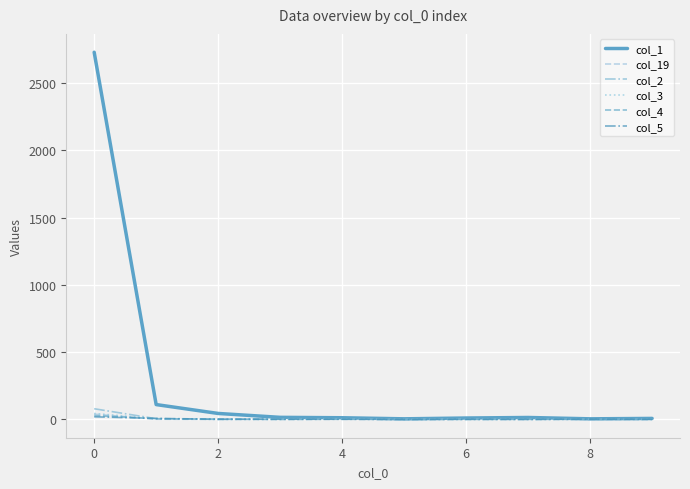

What is the difference between the maximum and minimum values in the col_19 series?

39